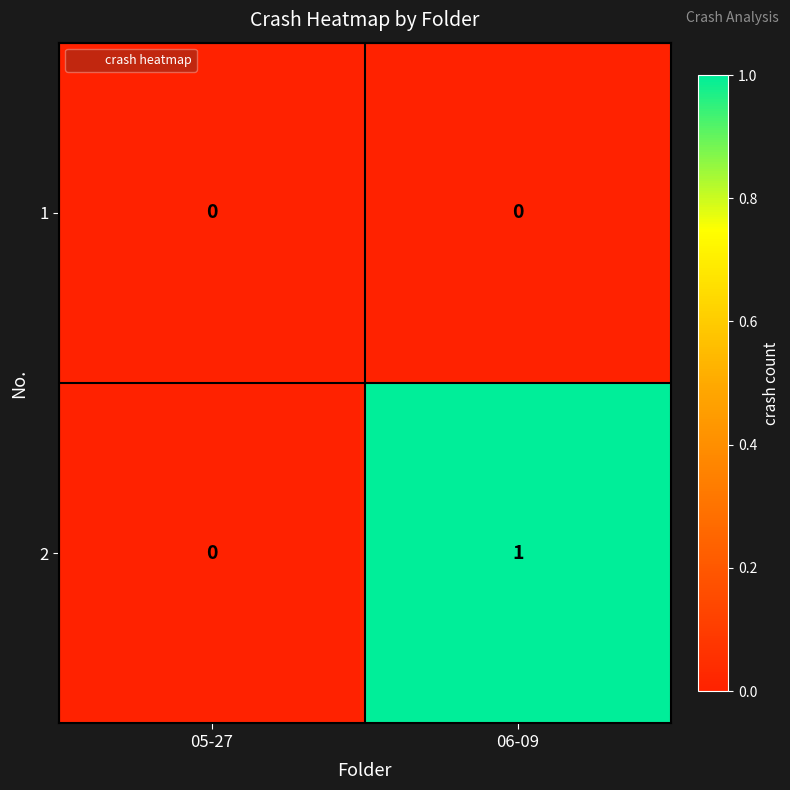

At which category does the chart reach its peak across all series?

06-09